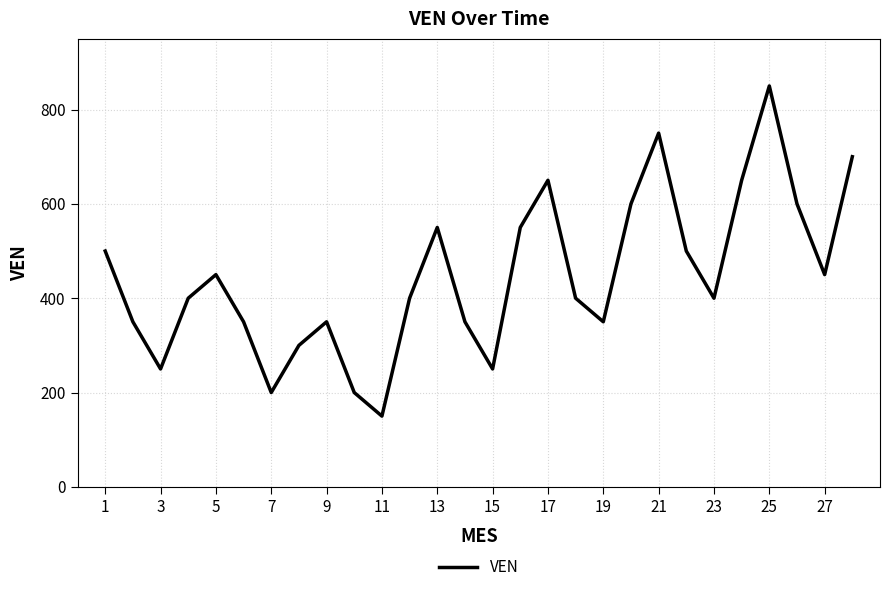

How many series are shown in this chart?

1